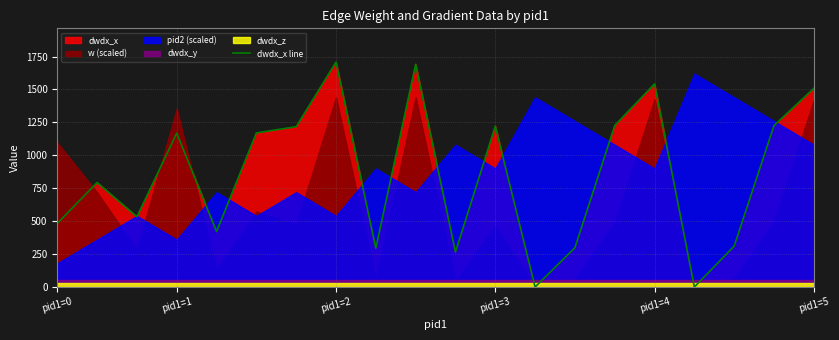

What is the difference between the maximum and second lowest values?

1707.6